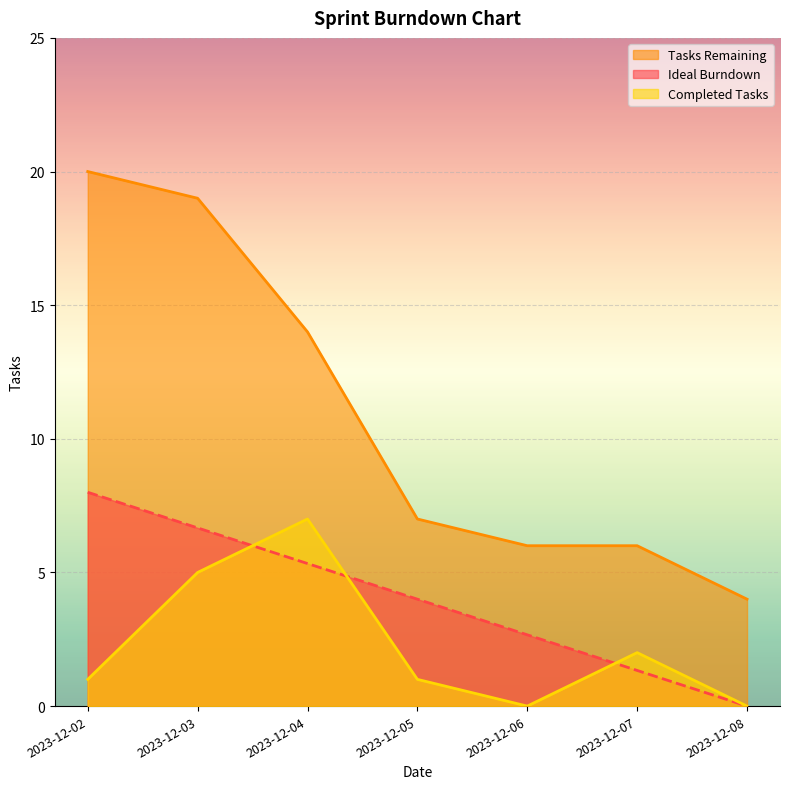

Which label corresponds to the smallest value in the chart?

2023-12-08